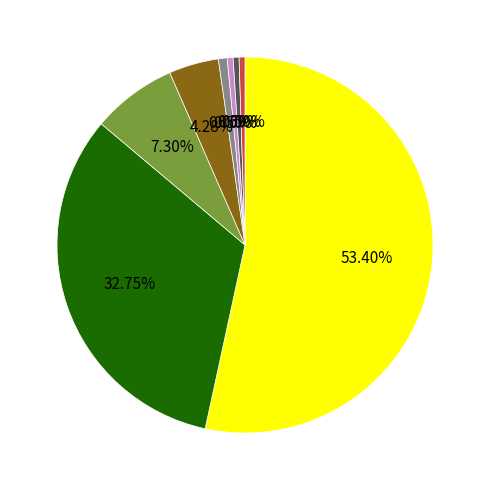

How many segments does this pie chart have?

8